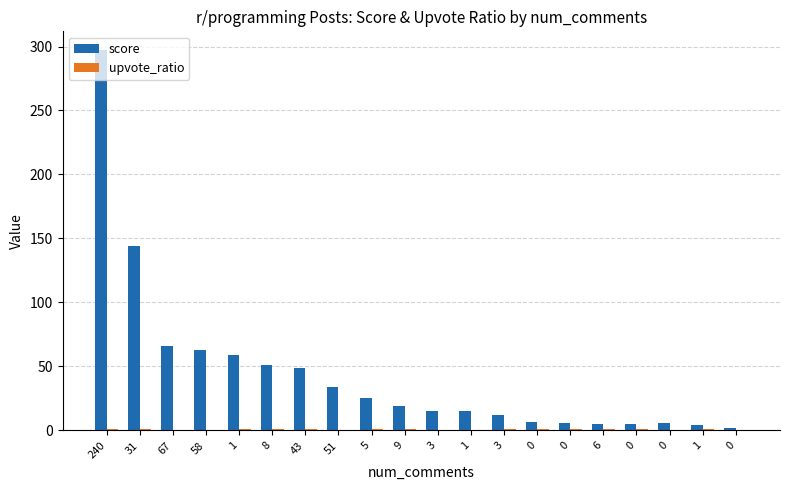

What is the difference between the maximum and minimum values in the score series?

295.0